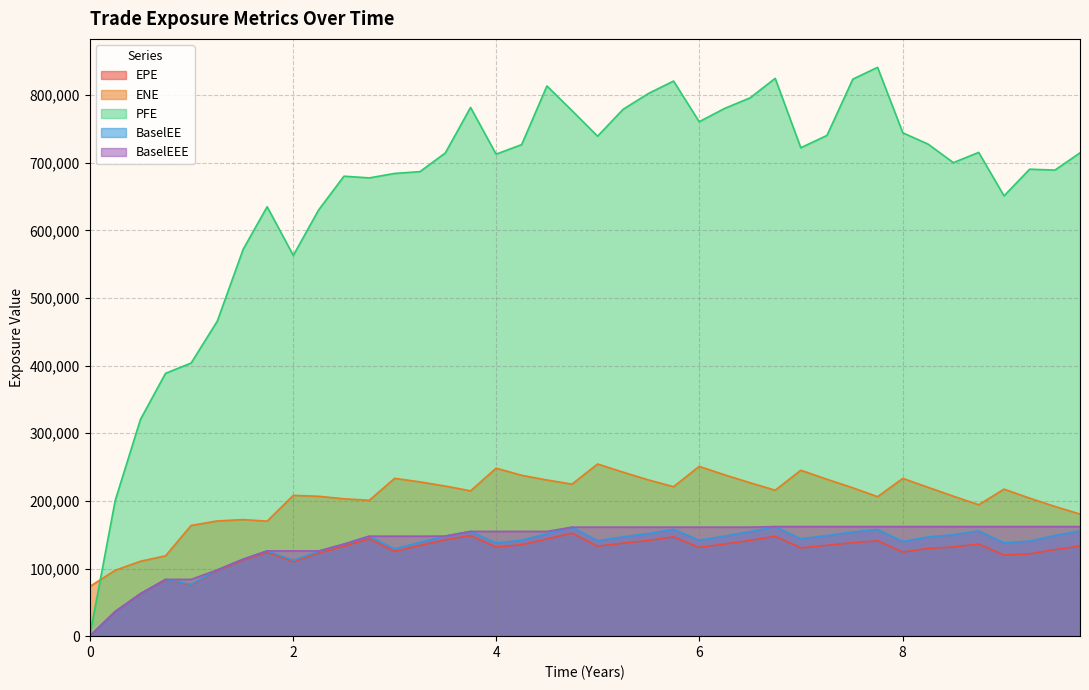

Which series has the widest spread of values?

PFE